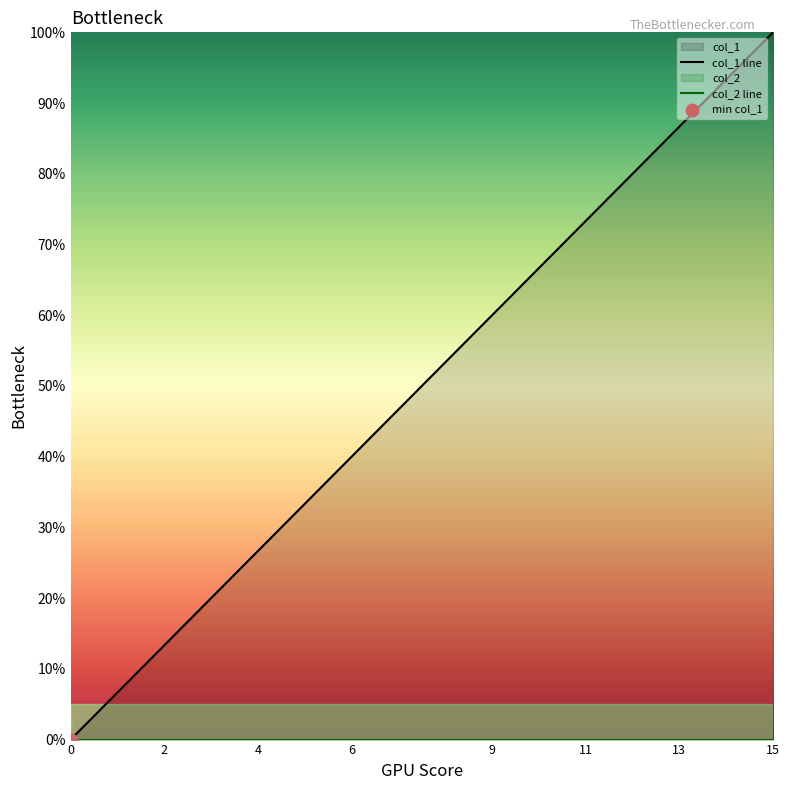

What is the change in value from 11 to 13?

+13.3